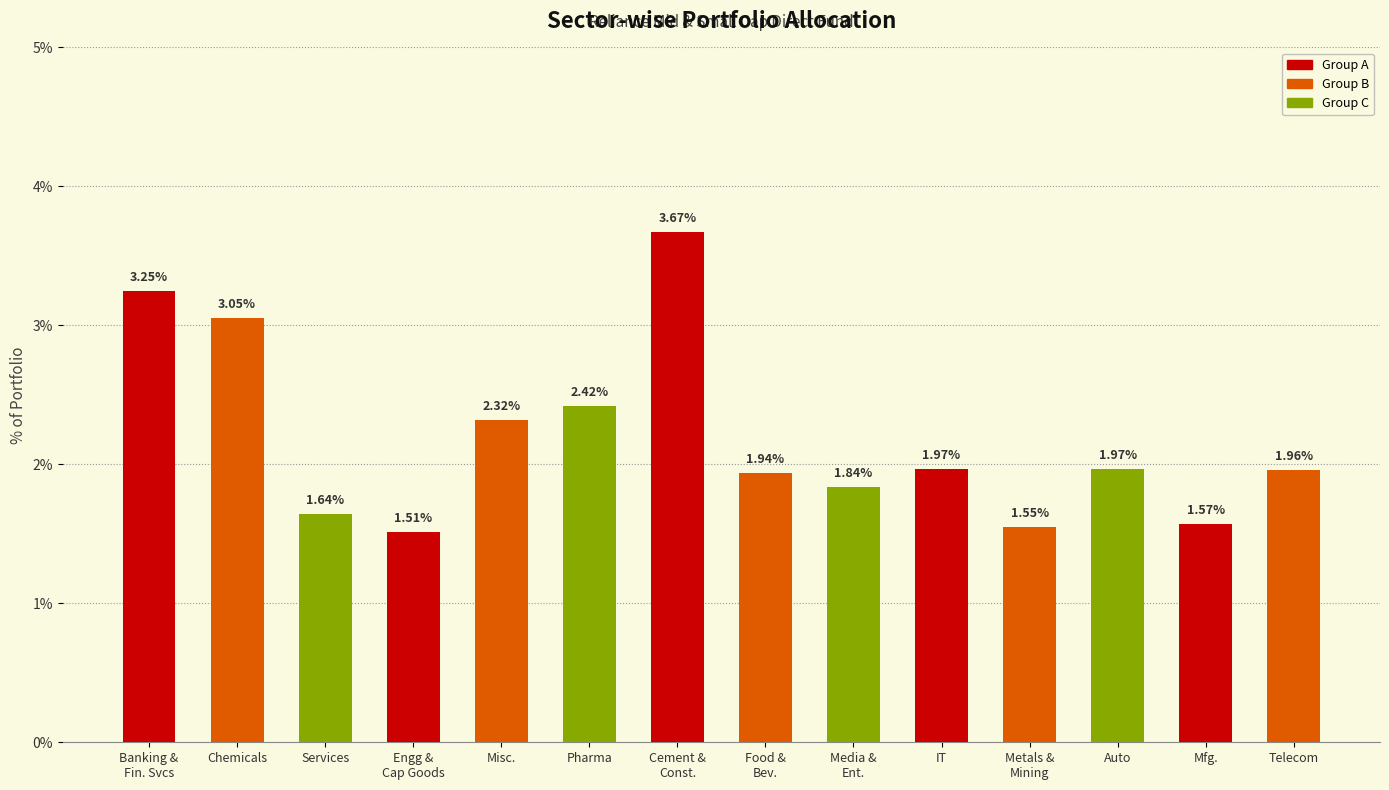

What is the change in value from Media &
Ent. to IT?

+0.1